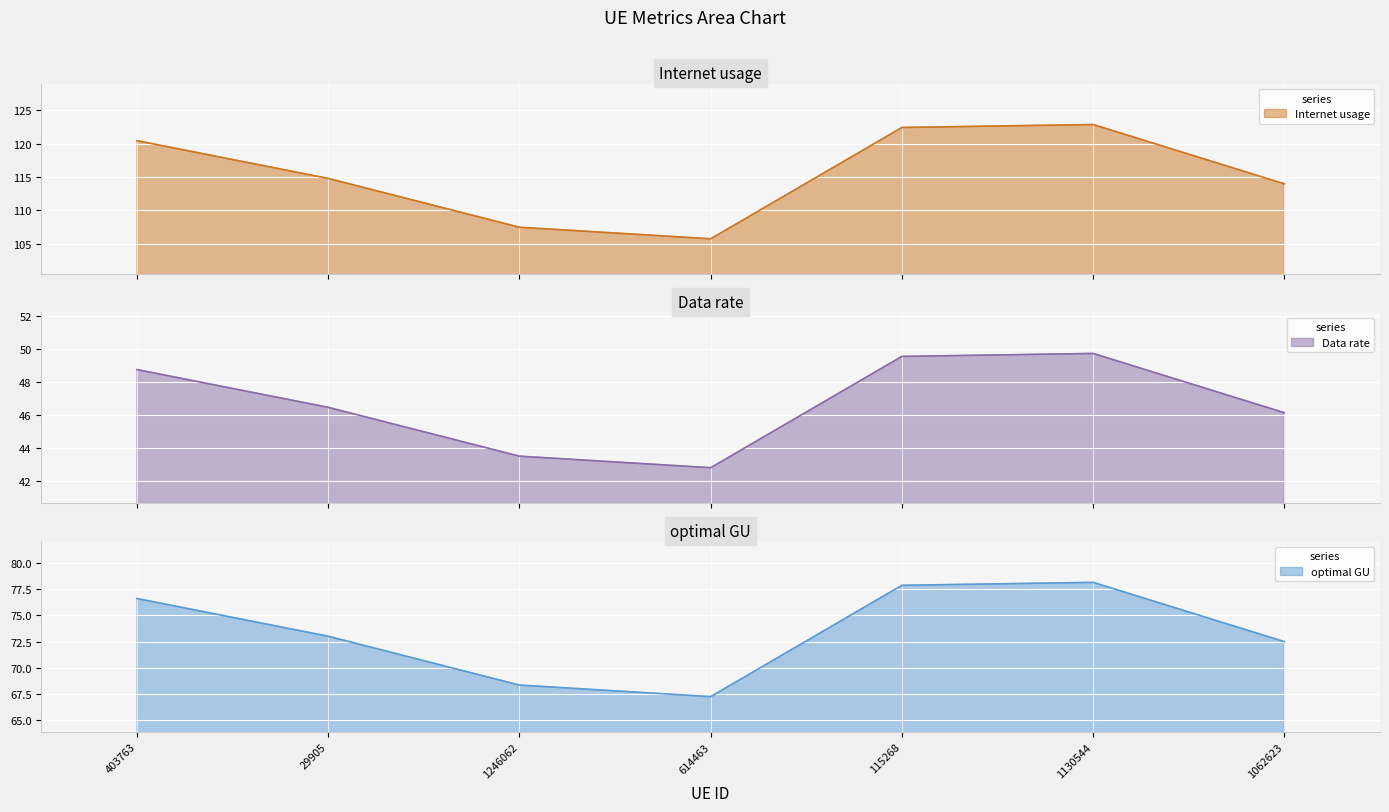

Where does the Data rate series first go above 46?

403763